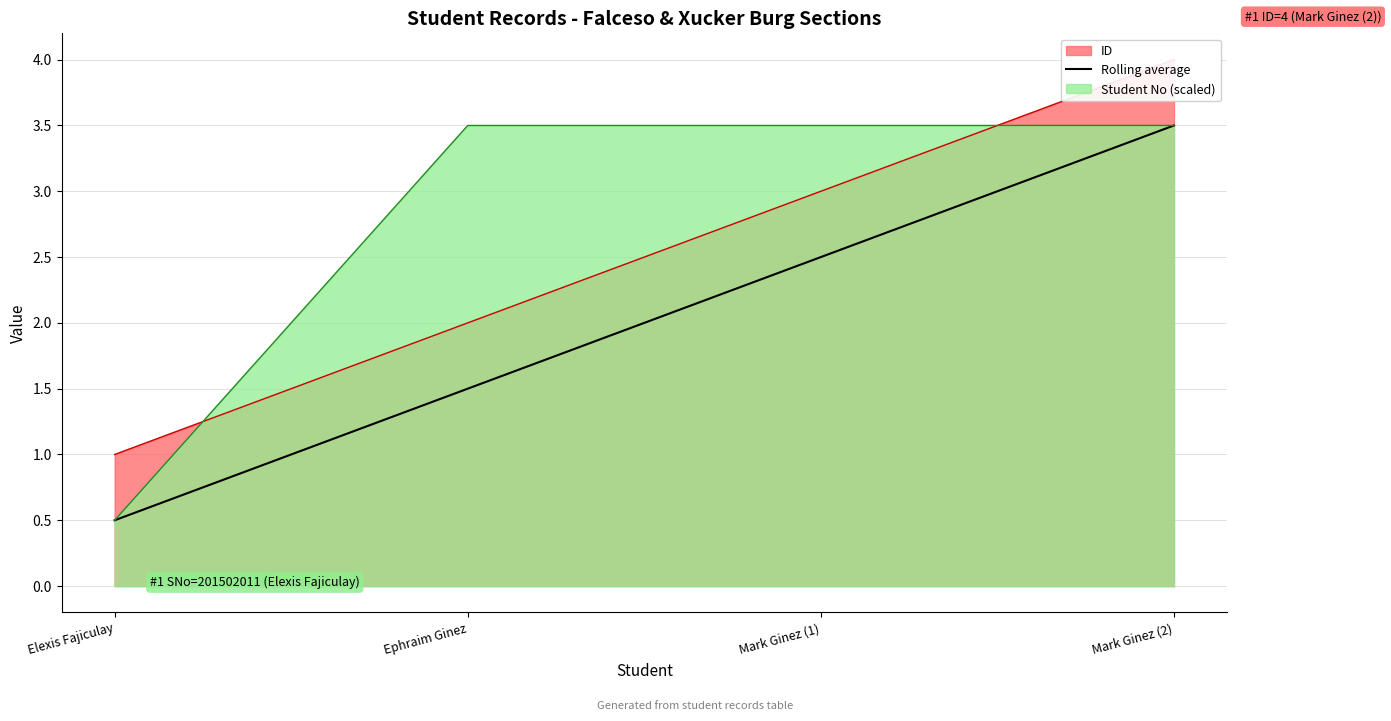

What is the label of the 2nd point from the right?

Mark Ginez (1)